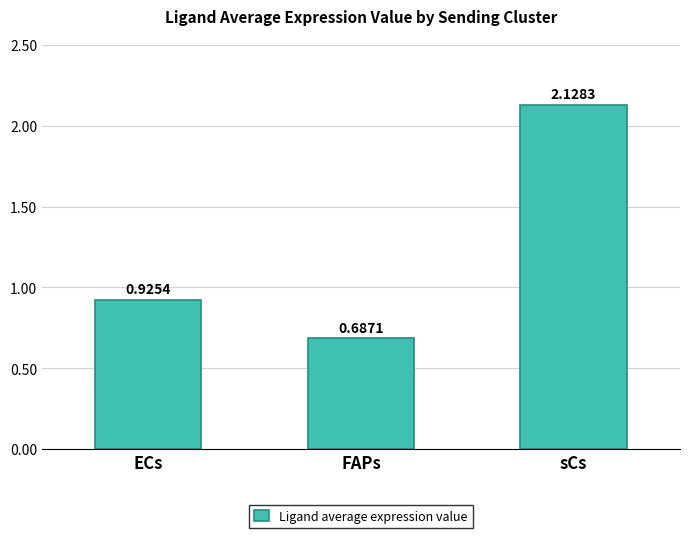

What is the label of the 2nd bar from the left?

FAPs